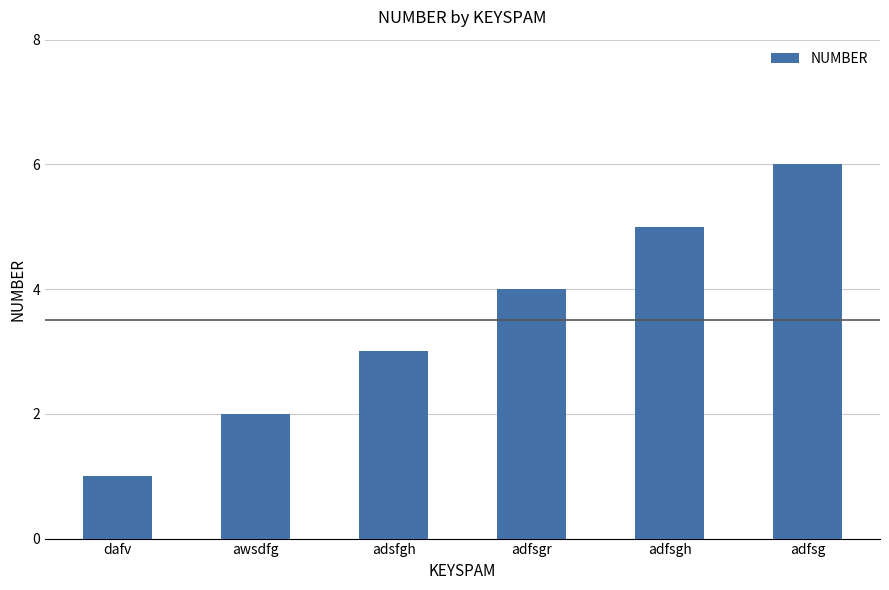

How many distinct data groups are displayed?

1